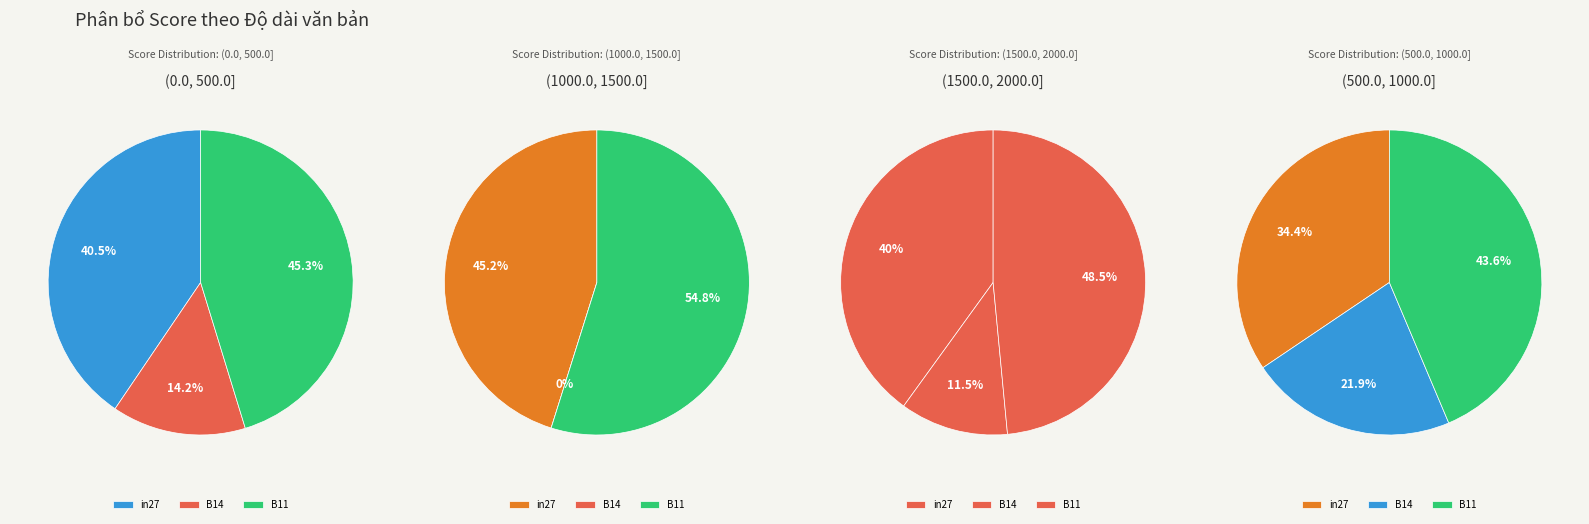

Which has a higher value, in27 or B11?

B11